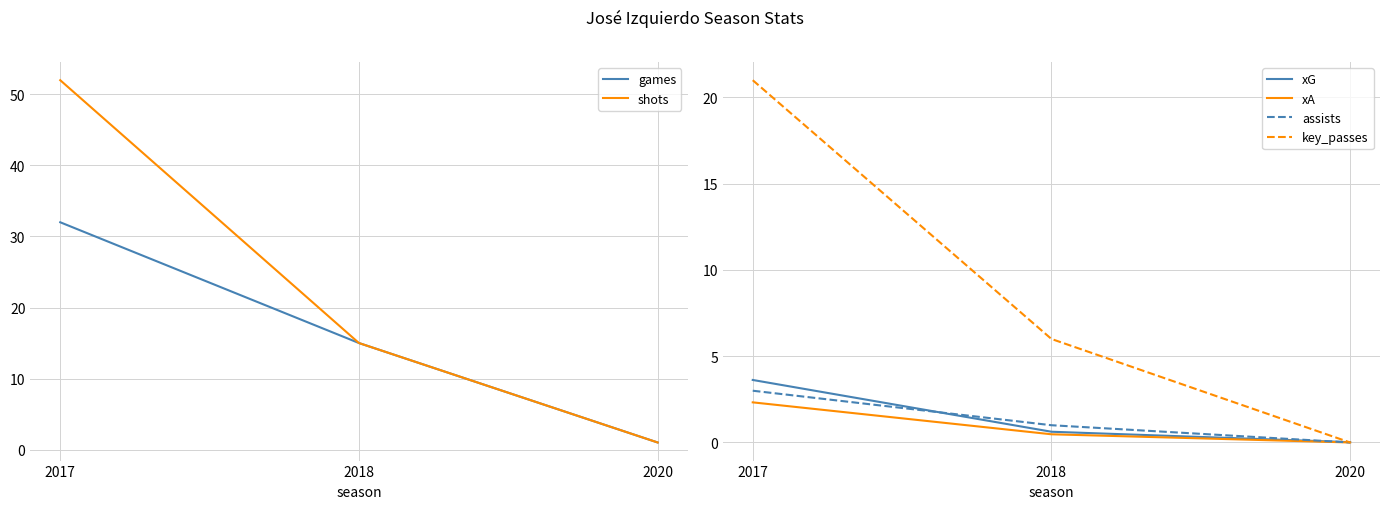

Is this an area chart (filled region under the line)?

No